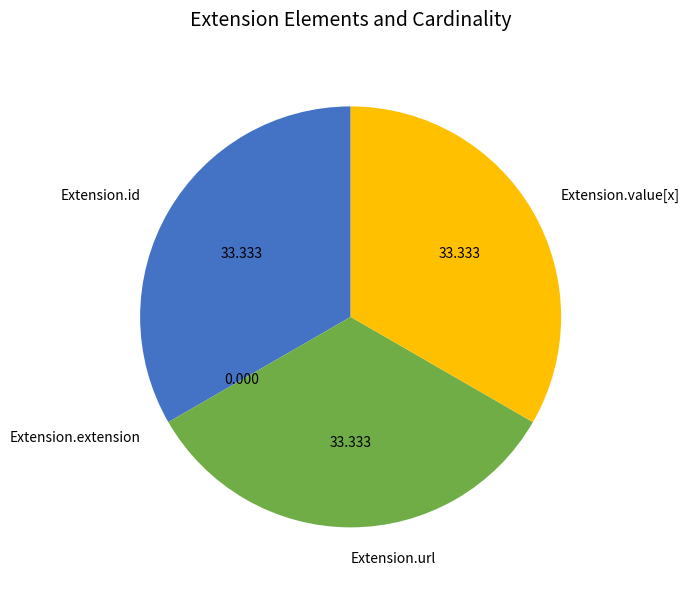

Is it true that Extension.url is 22% of the pie?

False